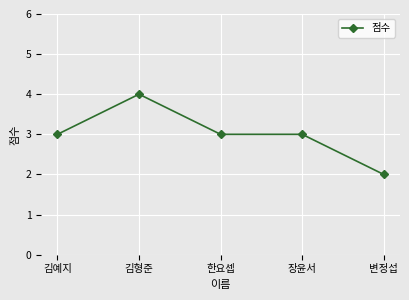

How many categories are shown in the chart?

5